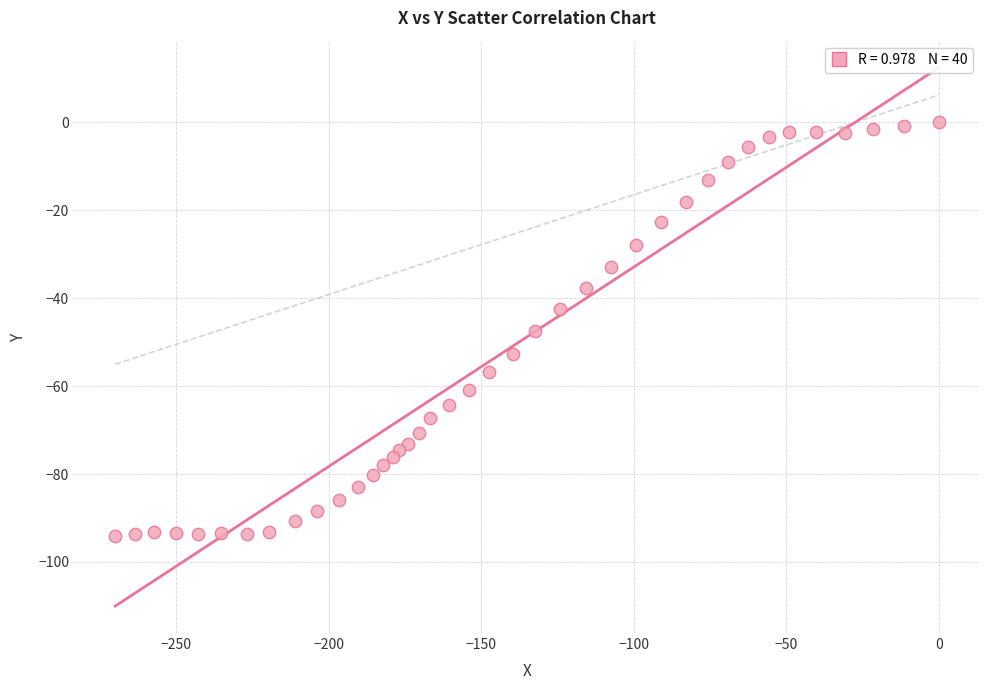

What is the range of Y values (max minus min)?

94.2